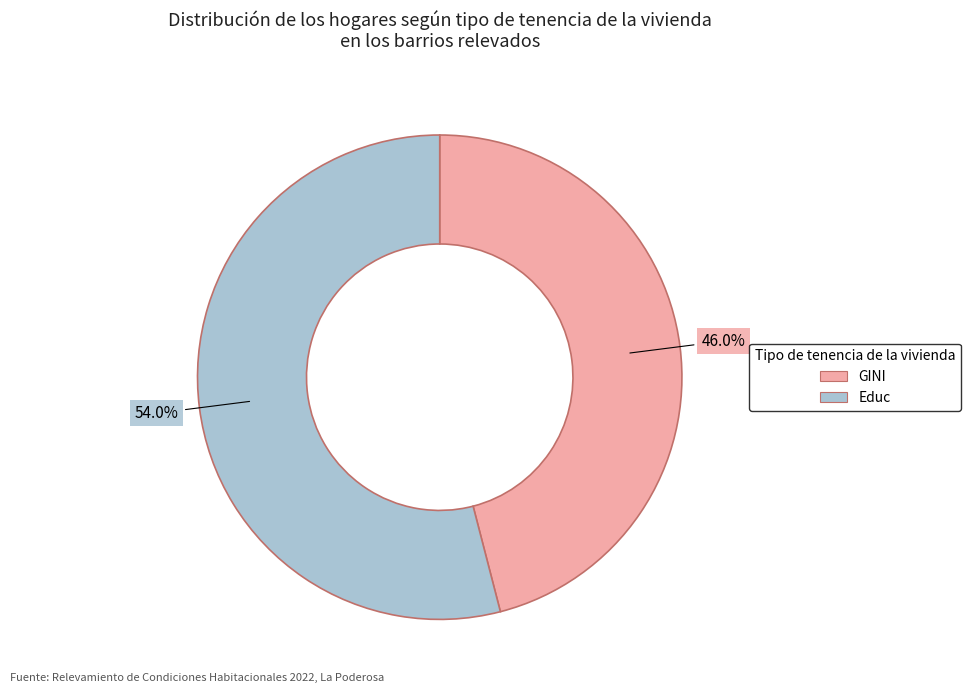

What percentage is the Educ slice, to the nearest percent?

54%